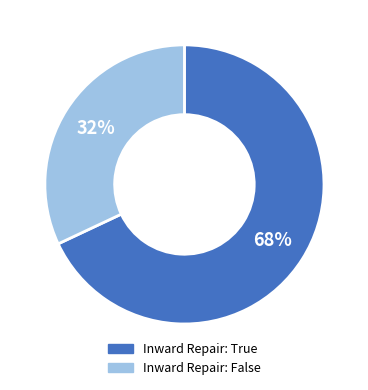

Is there any slice that represents more than half of the pie?

Yes